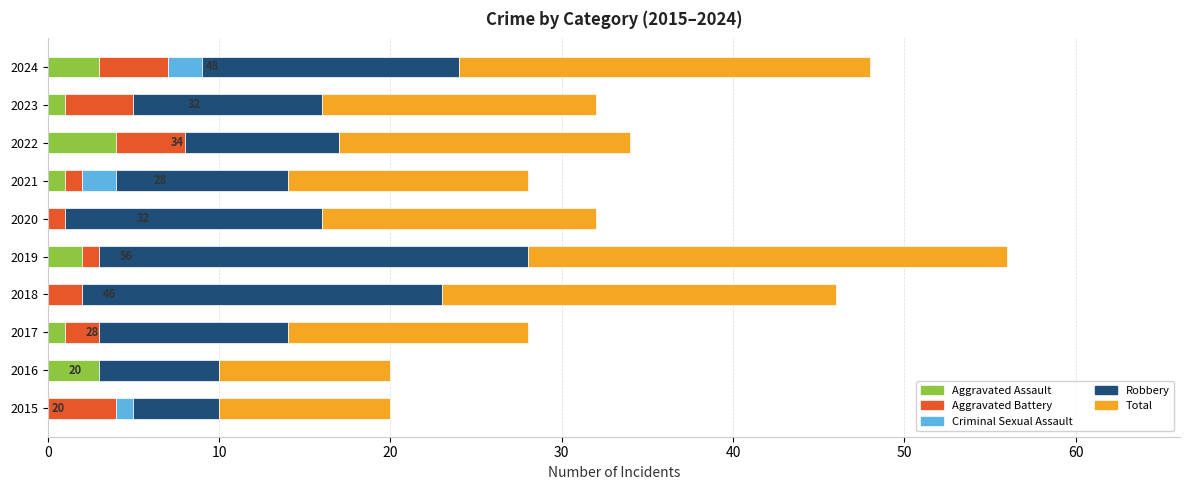

What are all the series names shown in the legend?

Aggravated Assault, Aggravated Battery, Criminal Sexual Assault, Robbery, Total